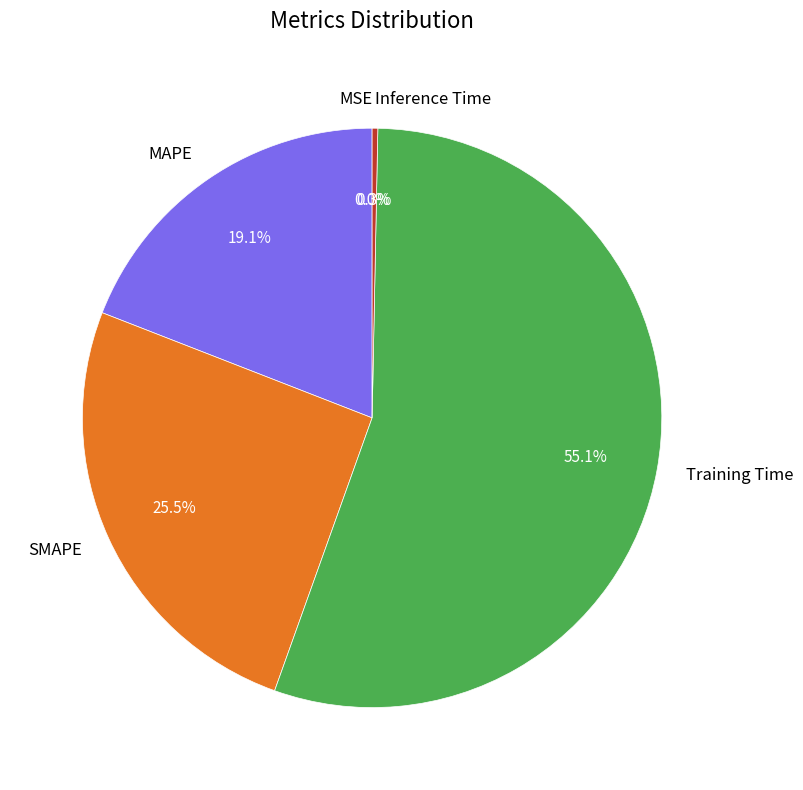

To the nearest percent, what portion does Training Time represent?

55%